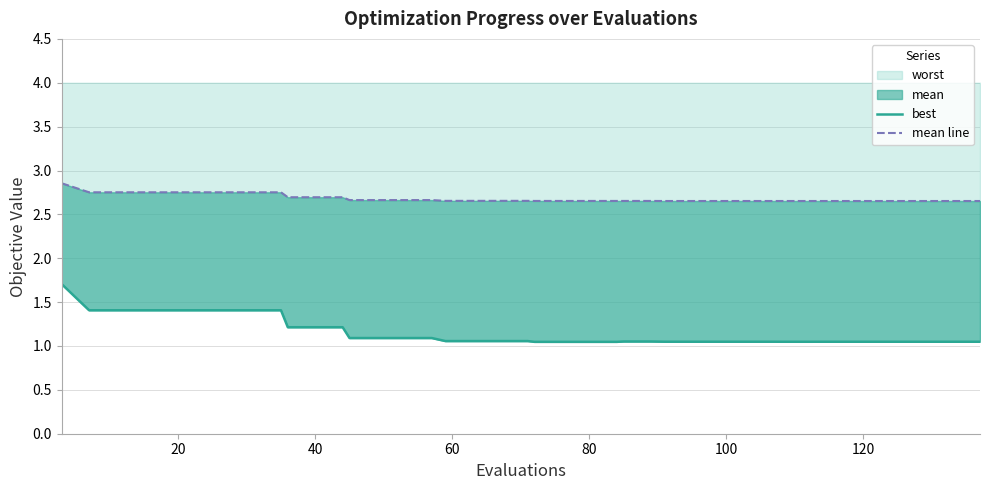

What is the highest value of the worst series?

1.7